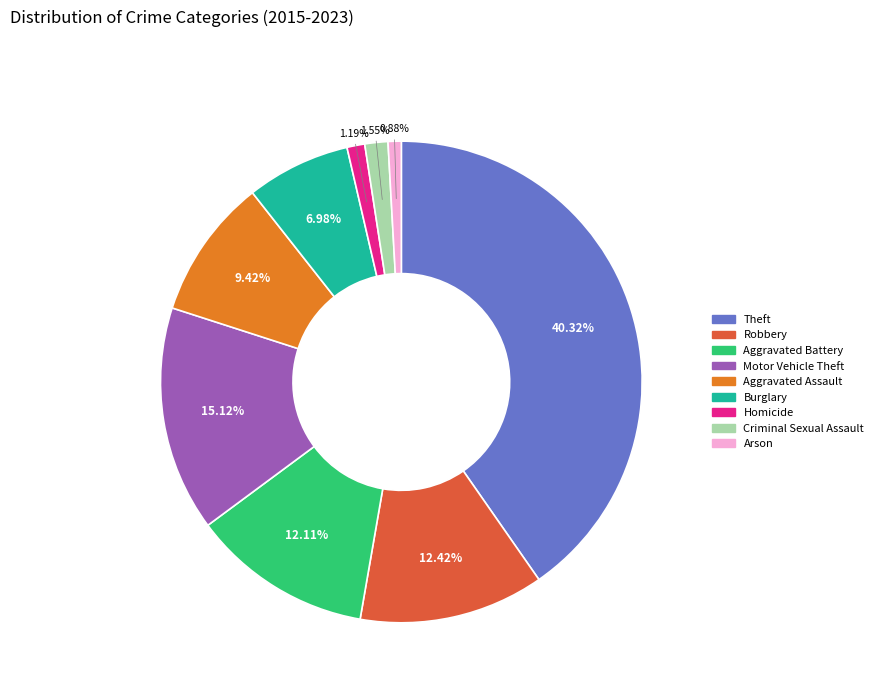

To the nearest percent, what percentage of the pie is Aggravated Battery?

12%